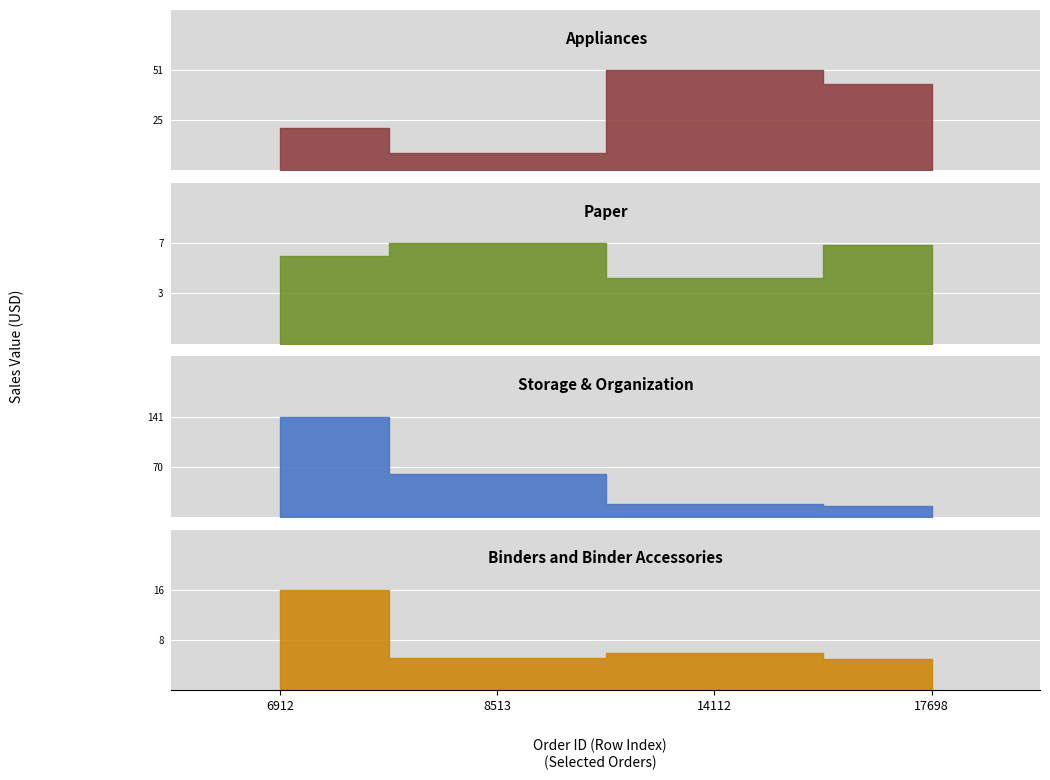

What is the sum of all Appliances values?

125.4